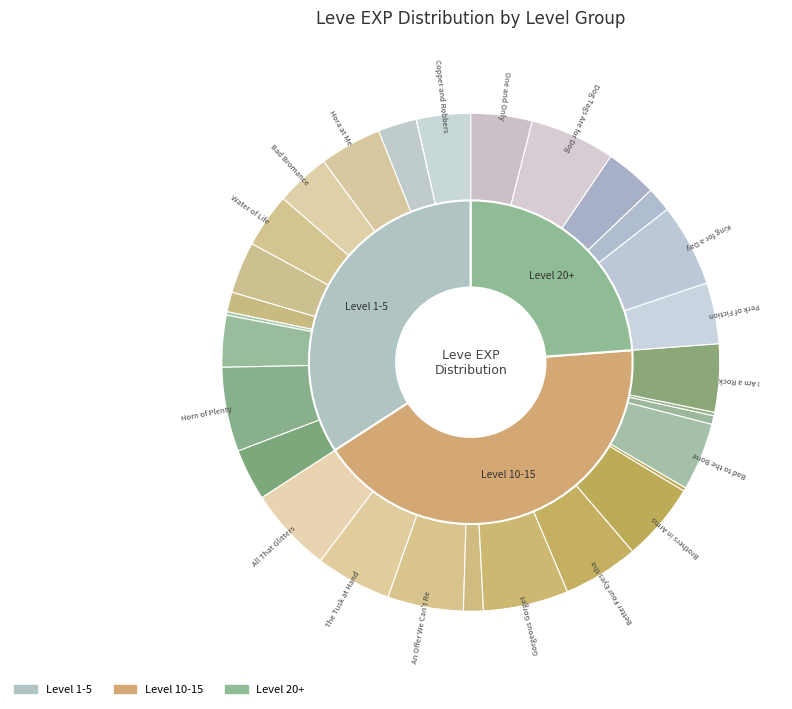

Does any single category account for the majority?

No